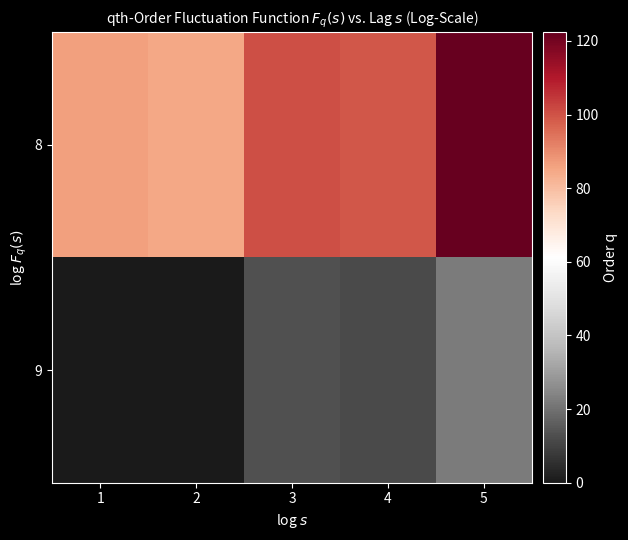

At 4, list the series in order from smallest to largest.

9, 8